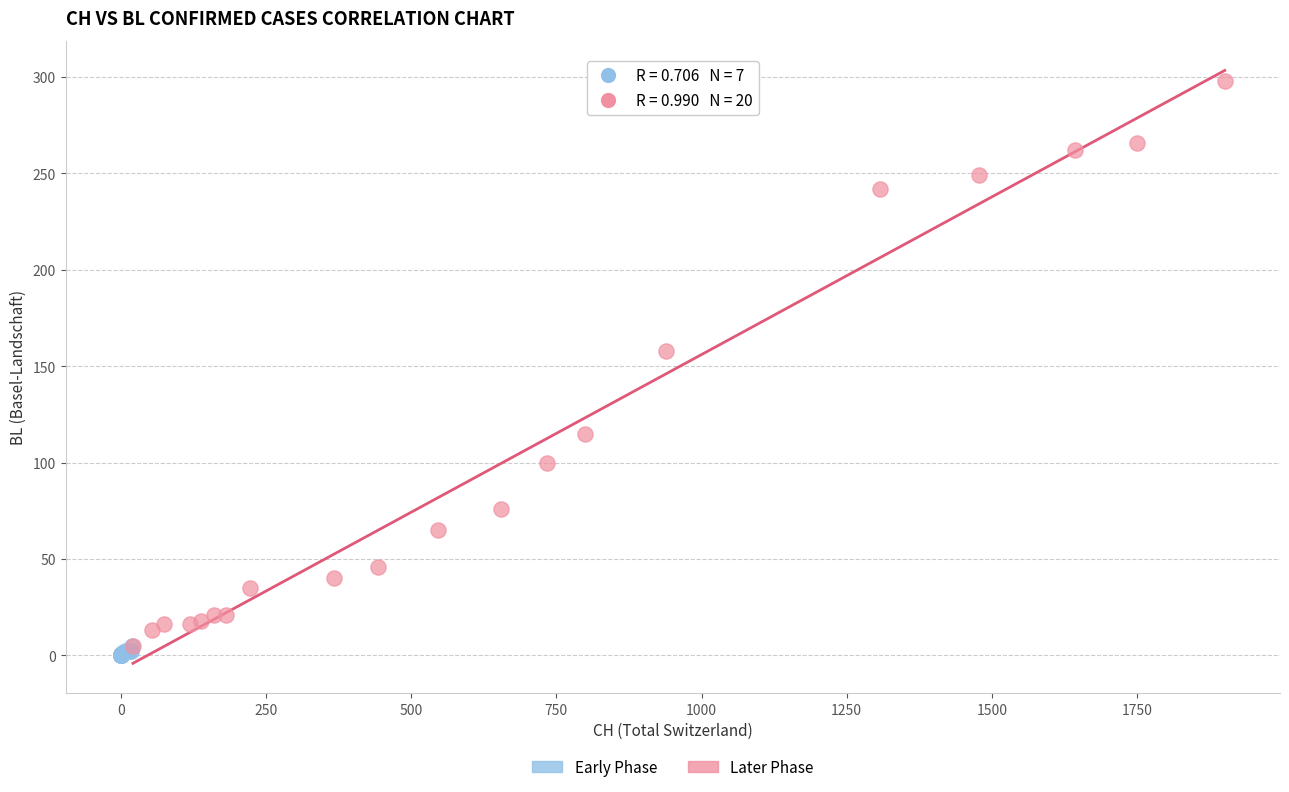

Which series has the widest spread of Y values?

Later Phase